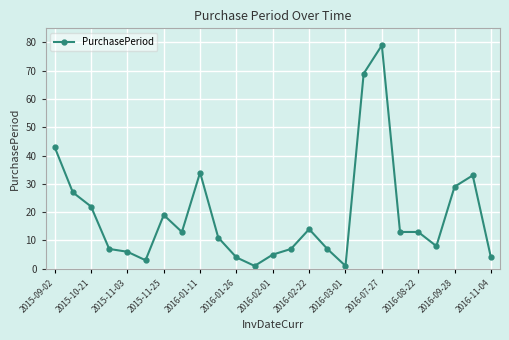

What is the greatest value displayed?

79